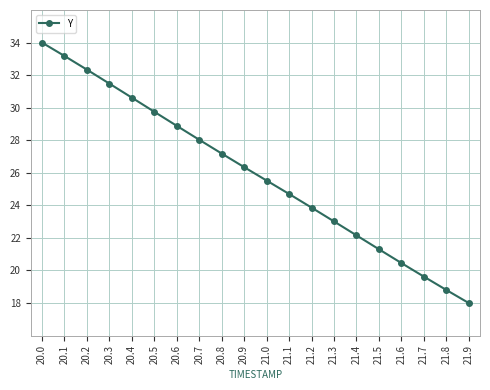

At which label does the data first exceed 26?

20.0